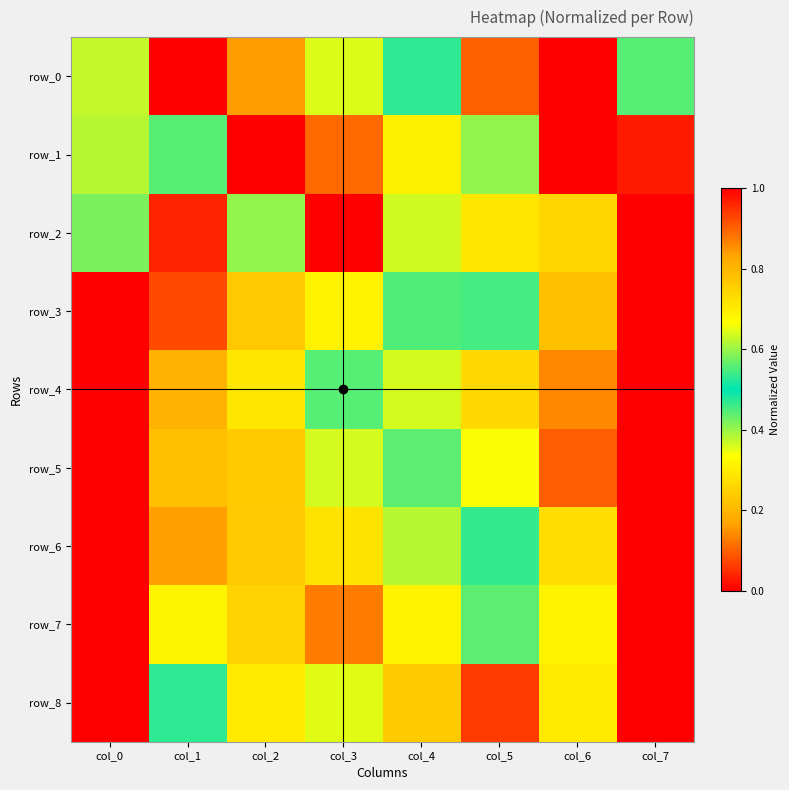

Reading right to left, list all the values displayed in this chart.

row_0: 0.6	1.0	0.1	0.5	0.4	0.2	0.0	0.4
row_1: 0.0	0.0	0.4	0.7	0.9	1.0	0.6	0.4
row_2: 1.0	0.3	0.3	0.4	0.0	0.4	1.0	0.4
row_3: 0.0	0.2	0.5	0.6	0.7	0.8	0.9	1.0
row_4: 1.0	0.9	0.7	0.6	0.4	0.3	0.2	0.0
row_5: 1.0	0.9	0.7	0.6	0.4	0.2	0.2	0.0
row_6: 1.0	0.7	0.5	0.4	0.3	0.2	0.2	0.0
row_7: 0.0	0.7	0.6	0.7	0.9	0.7	0.3	1.0
row_8: 1.0	0.7	0.9	0.8	0.4	0.3	0.5	0.0